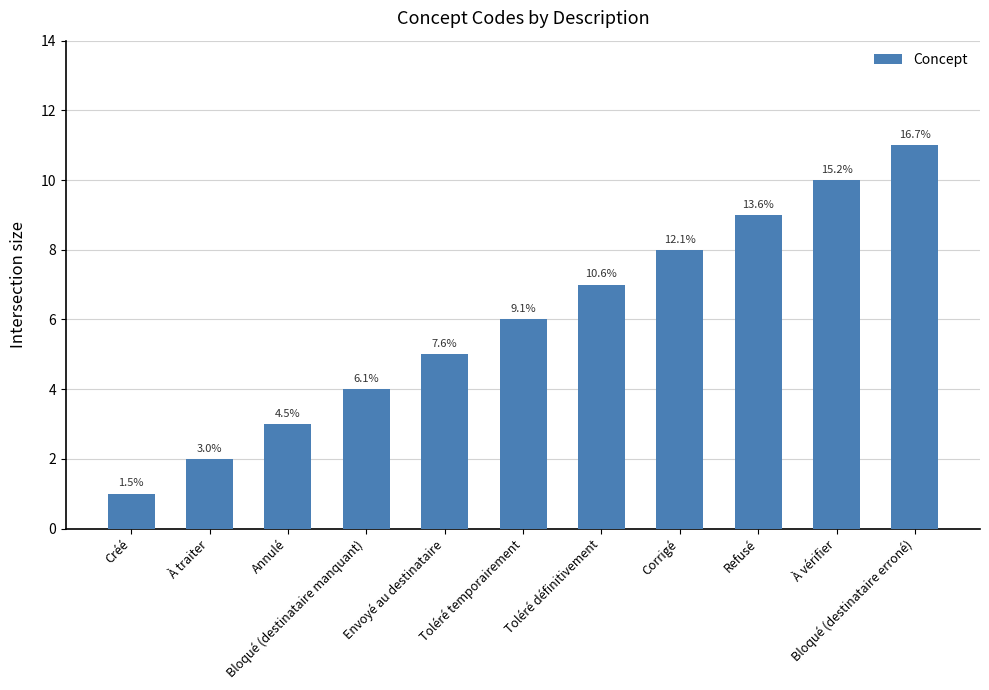

What is the change in value from À vérifier to Bloqué (destinataire erroné)?

+1